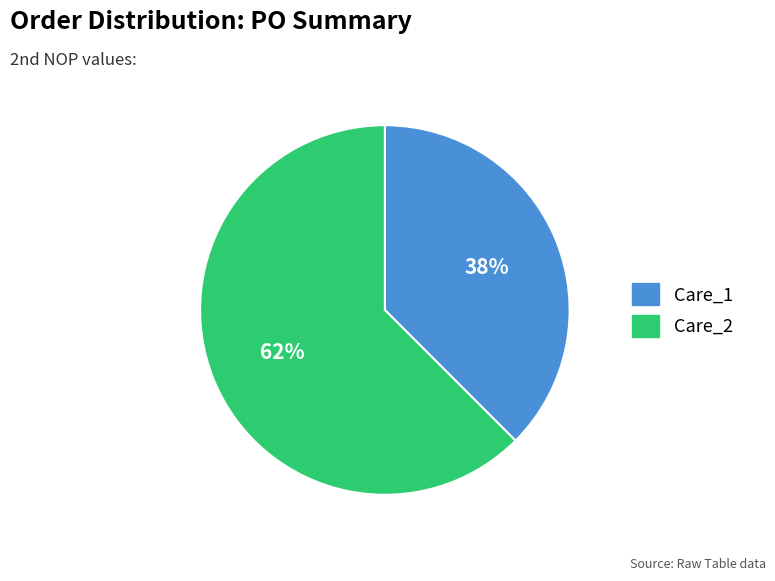

Which has a higher value, Care_2 or Care_1?

Care_2